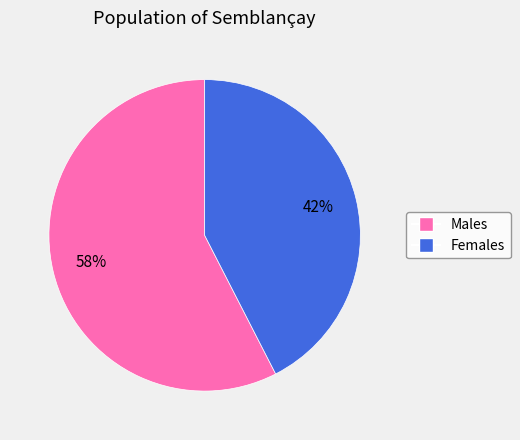

What is the majority slice?

Males